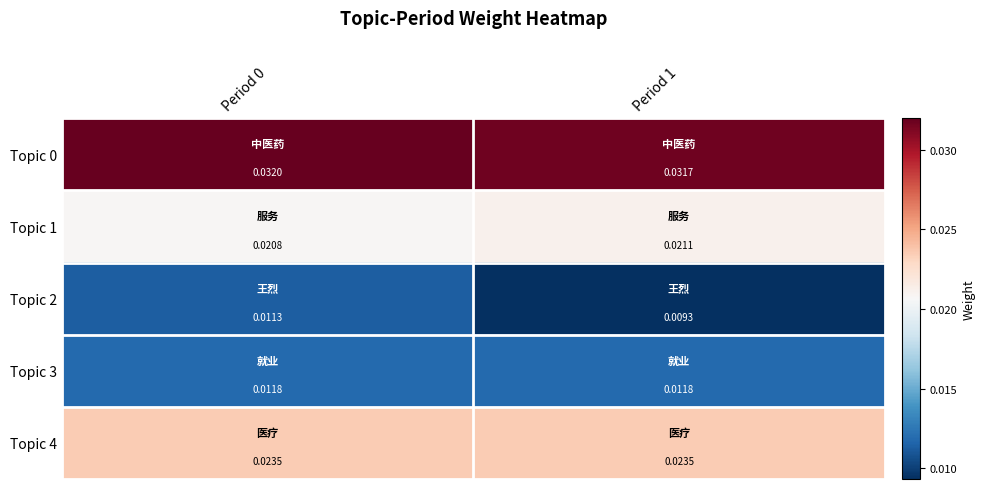

Is the value of Topic 4 at Period 1 greater than the value of Topic 1 at Period 1?

Yes